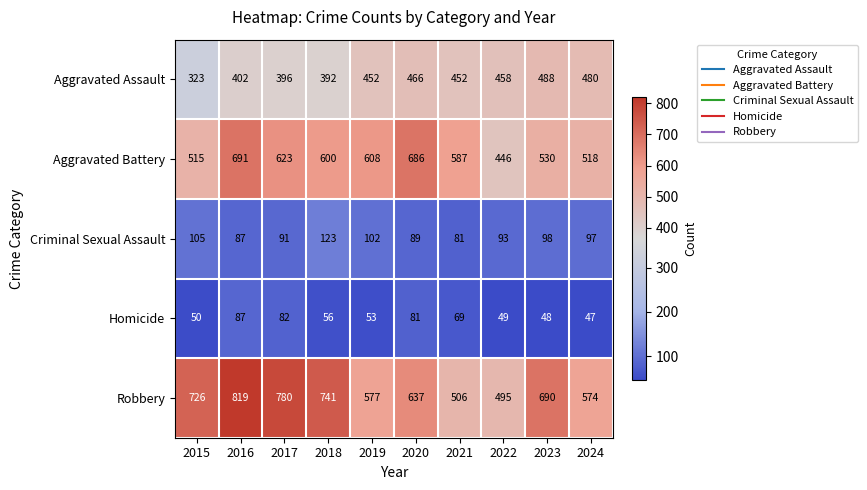

What is the greatest value displayed?

819